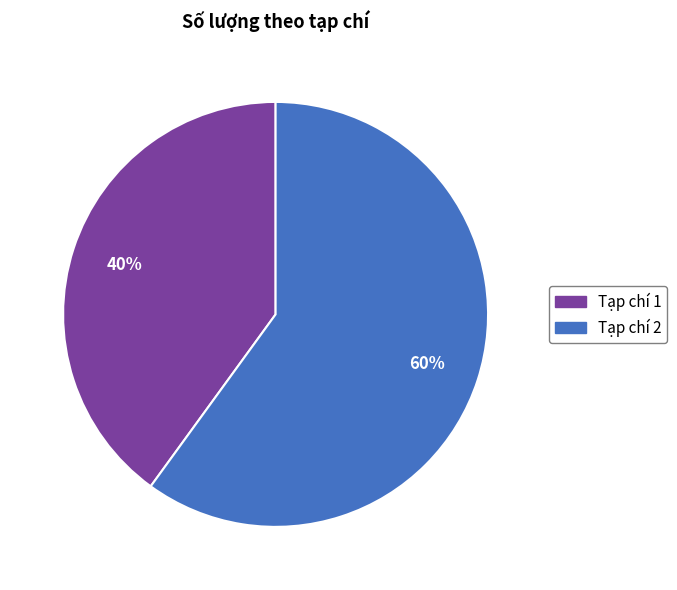

Which slice represents more than half of the pie?

Tạp chí 2